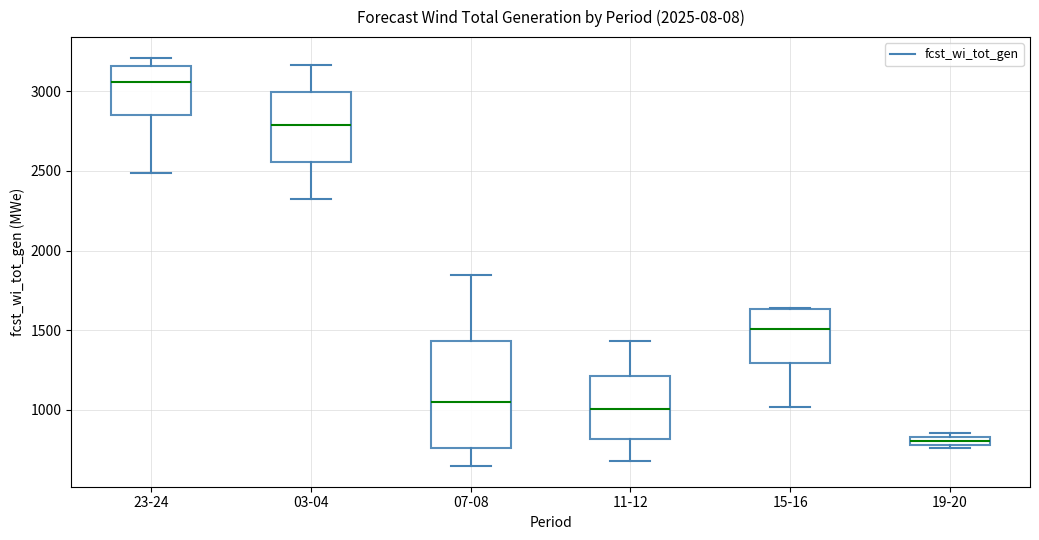

Which box is the tallest, from its lower edge to its upper edge?

07-08